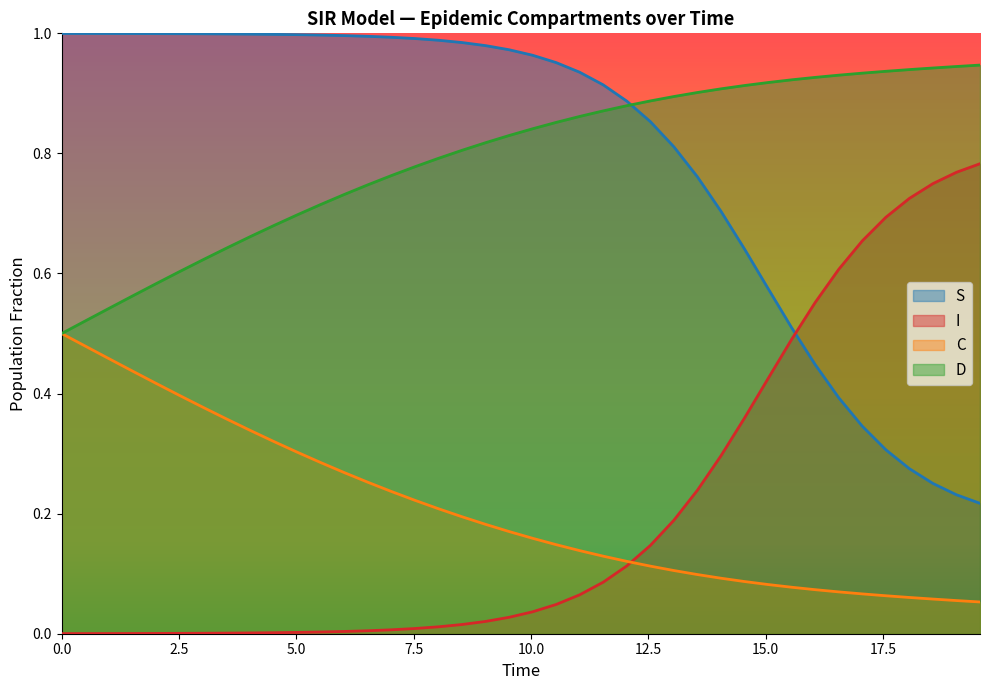

List the series in order of their peak value, highest first.

S, D, I, C